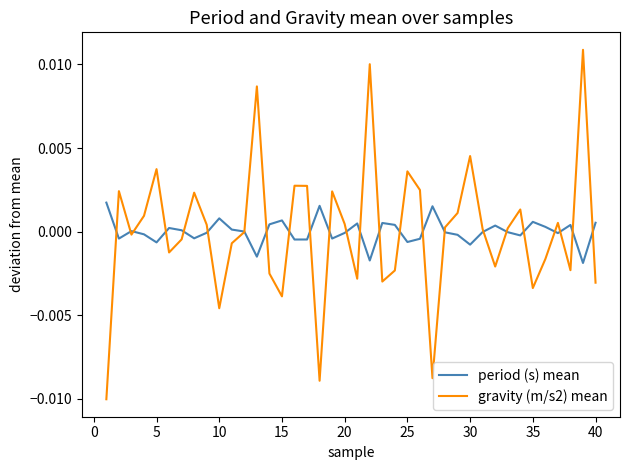

Which series has the largest range (max minus min)?

gravity (m/s2) mean